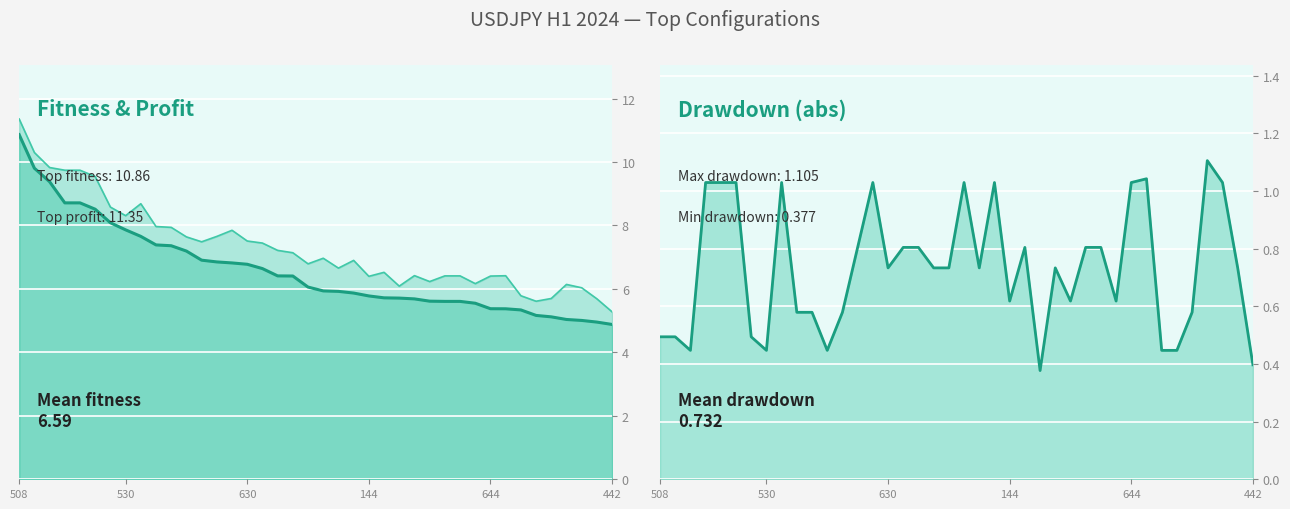

Rank the series at 10 from highest to lowest value.

profit (line), fitness (line), drawdown (line)